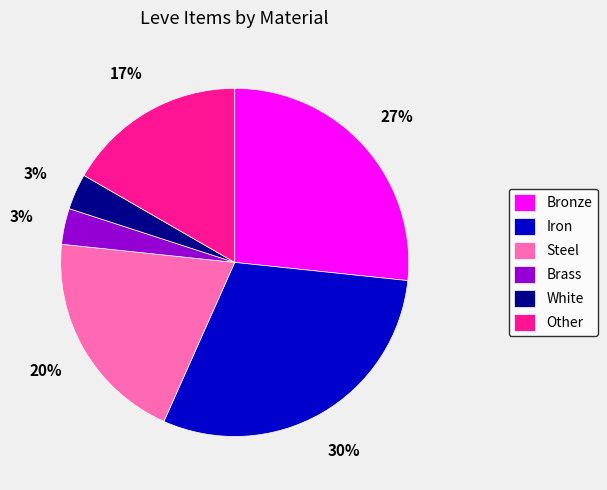

Combined, do Other and Bronze account for over 50%?

No